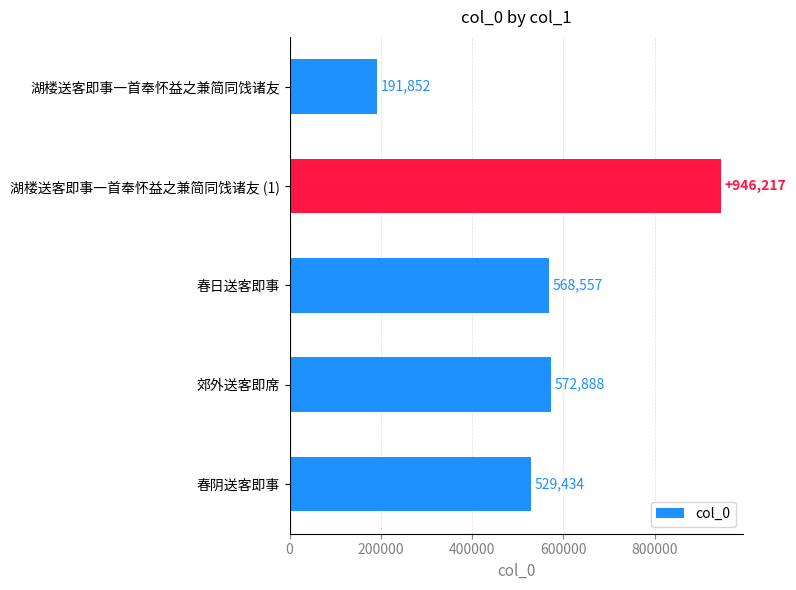

How many bars are there in total?

5